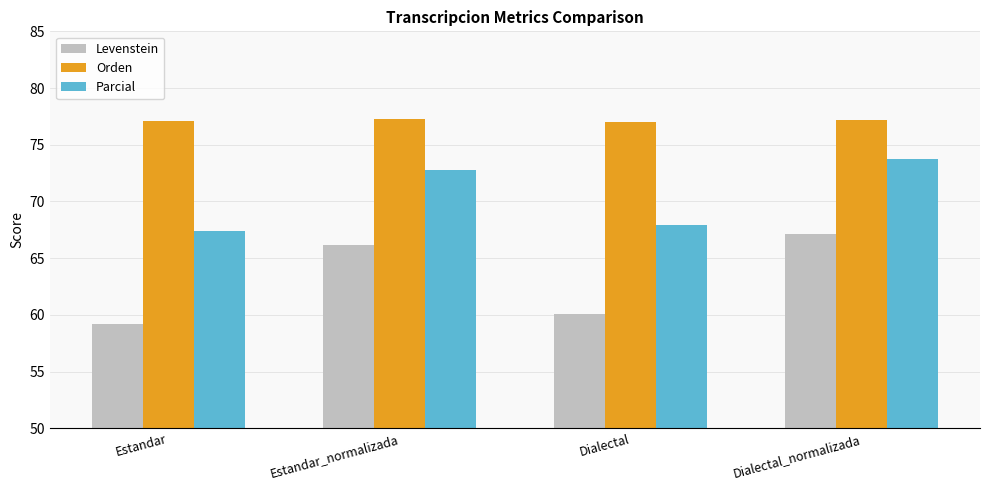

At which category is the sum across all series the highest?

Dialectal_normalizada